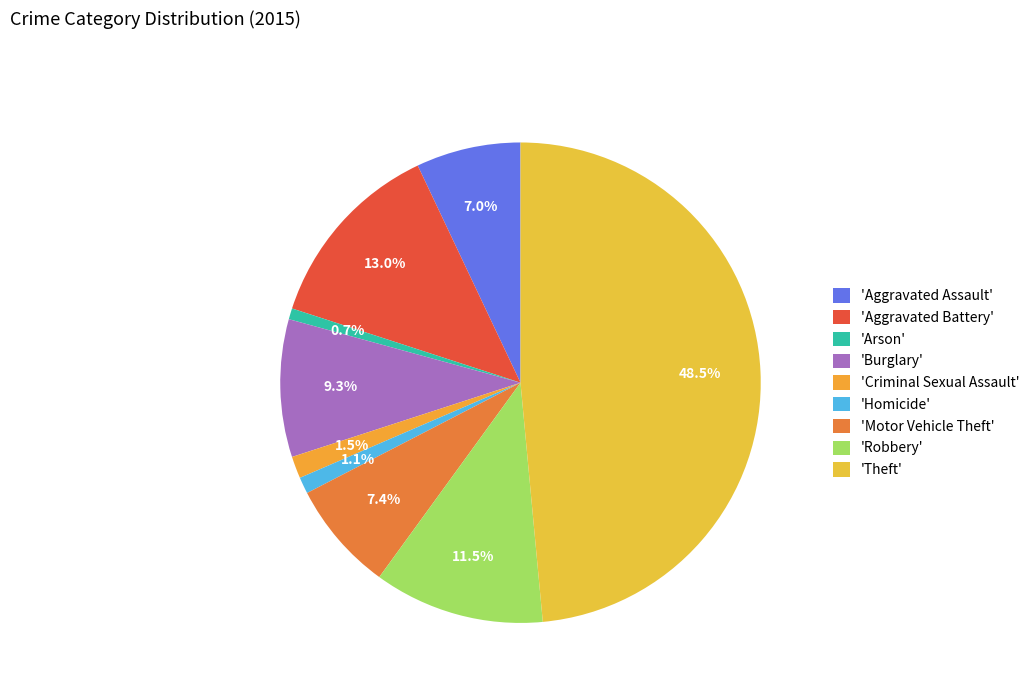

Which category has the biggest portion of the pie?

'Theft'